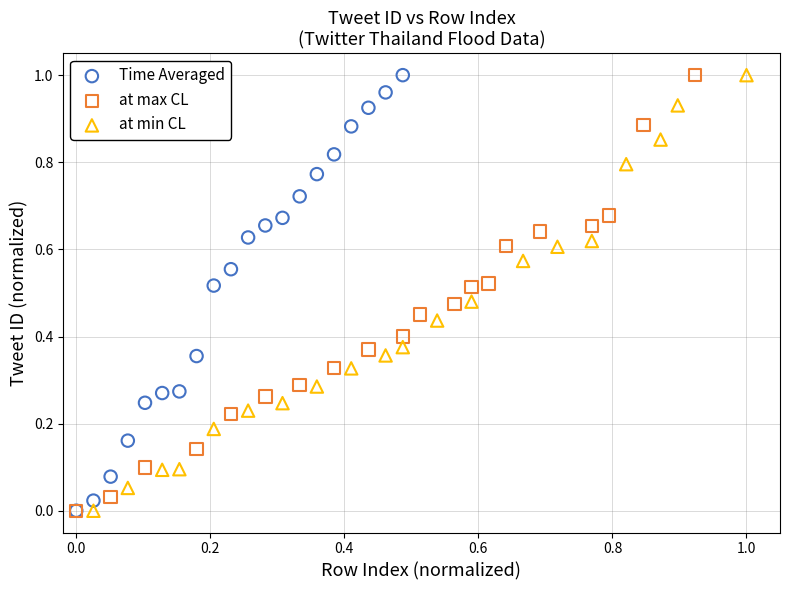

What are all the series names shown in the legend?

Time Averaged, at max CL, at min CL